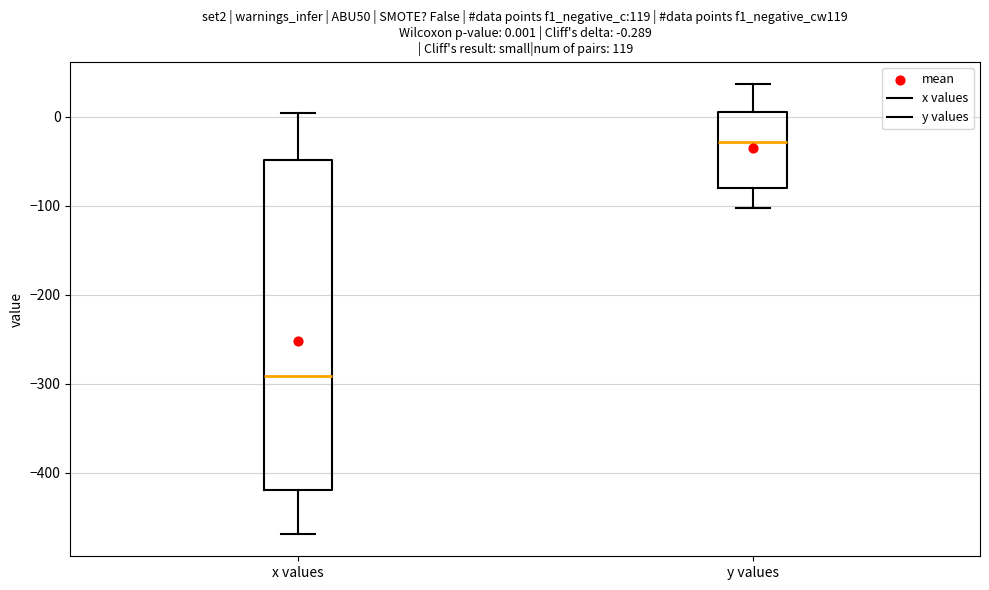

Which box's median line is the highest?

y values